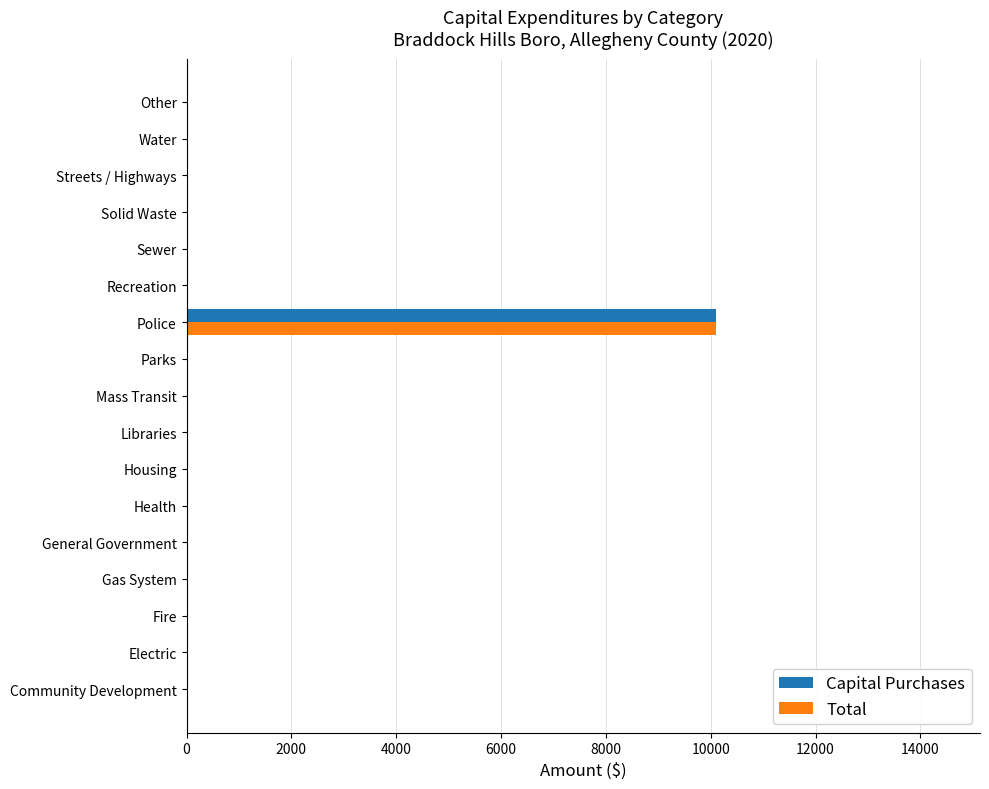

What is the sum of all Capital Purchases values?

10099